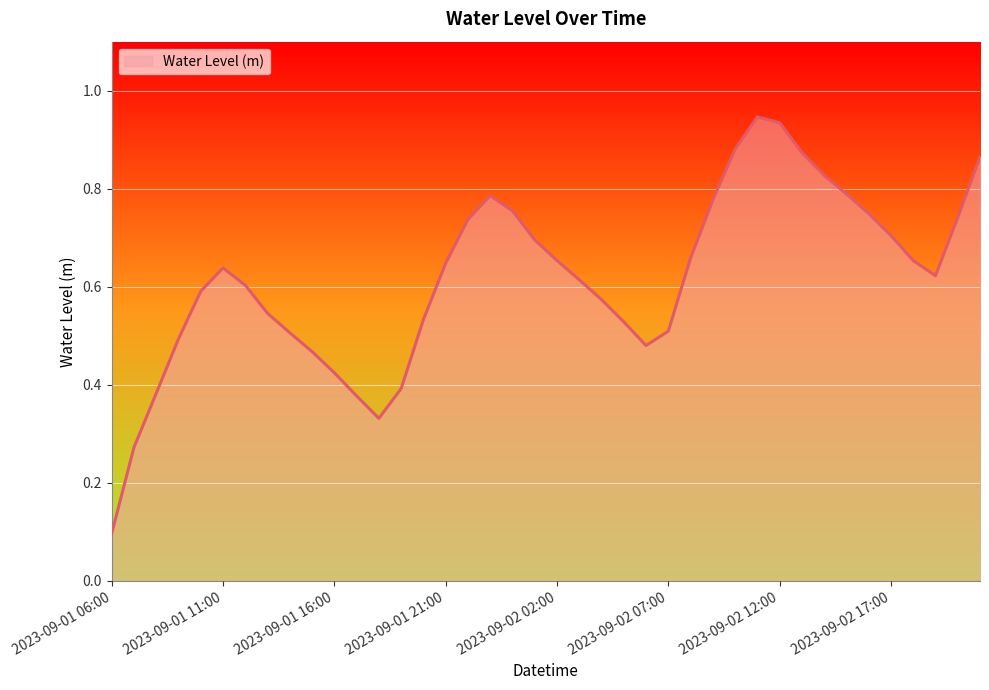

Does the chart have visible grid lines?

Yes